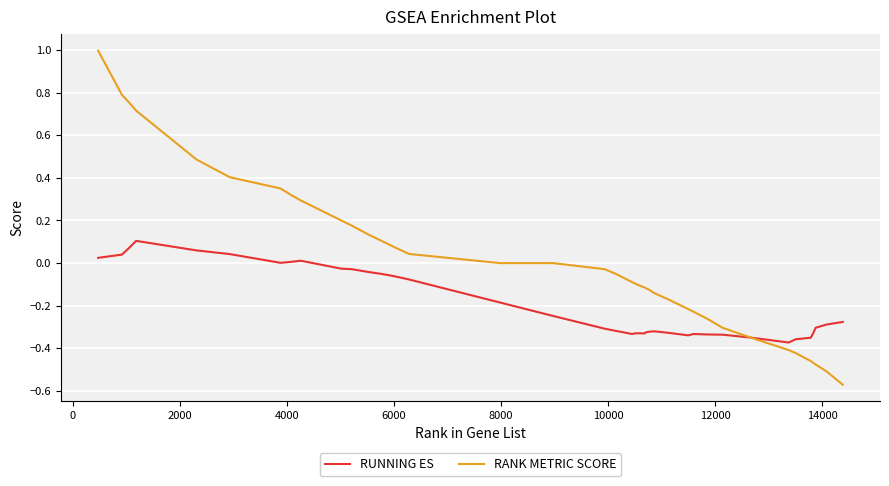

Rank the series by their average value, from highest to lowest.

RANK METRIC SCORE, RUNNING ES